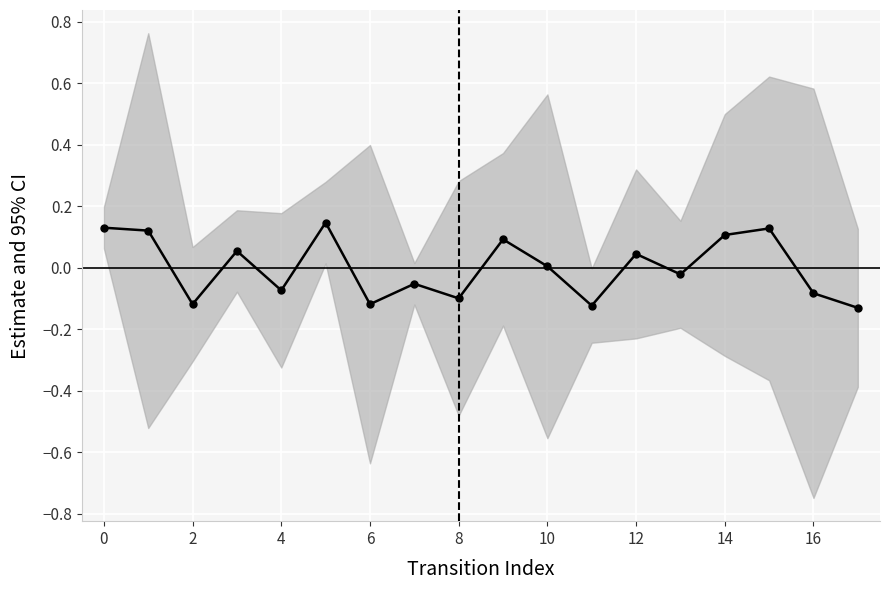

How many values are below zero?

9